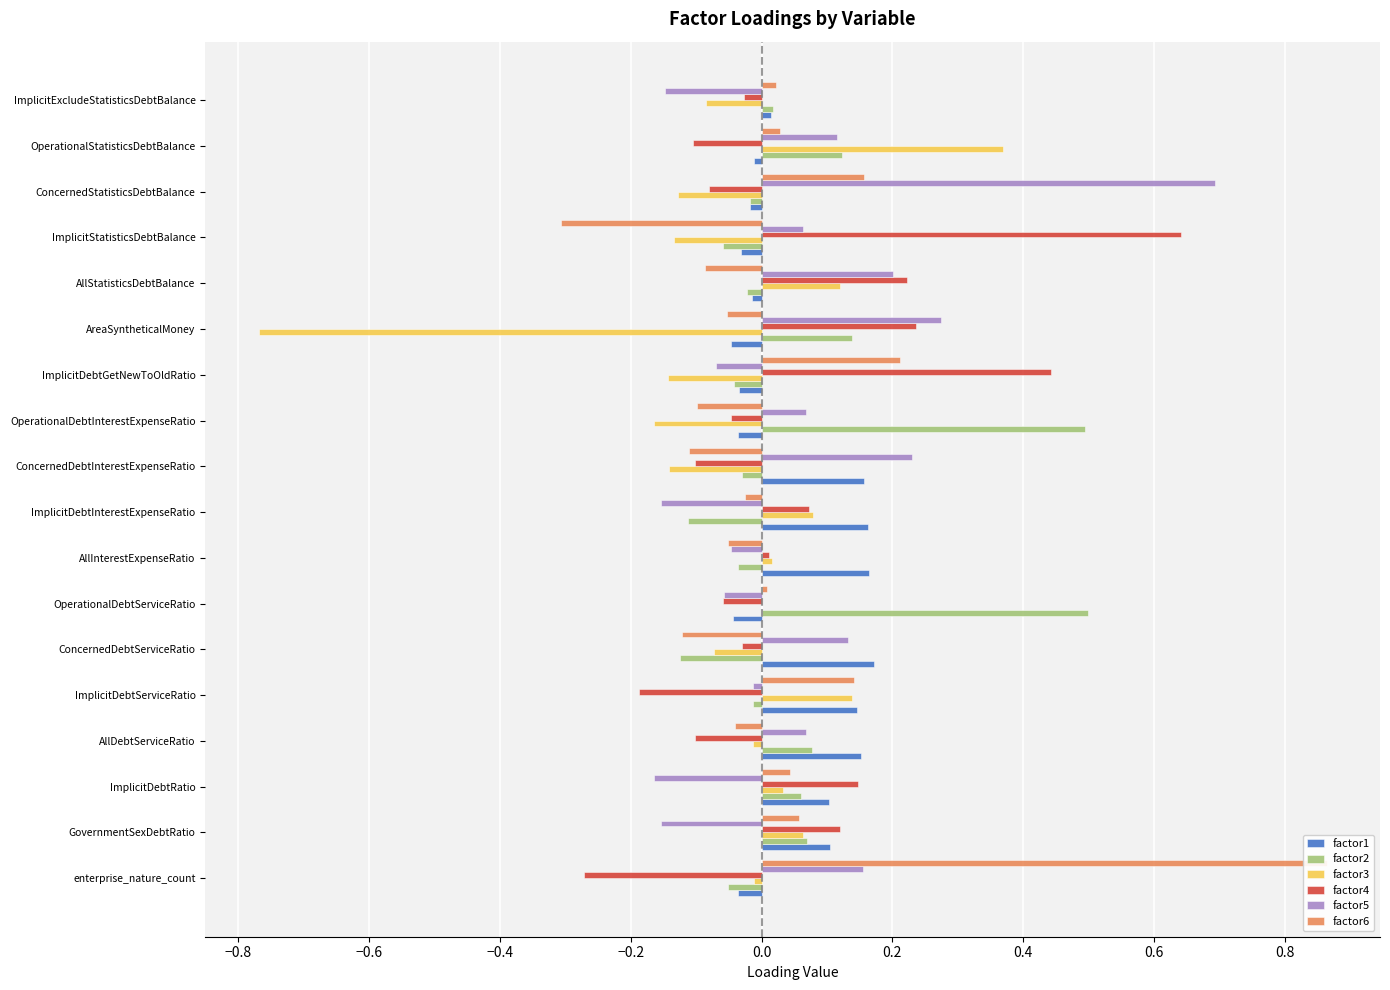

Is it true that factor2 equals 0.1 at AllDebtServiceRatio?

False